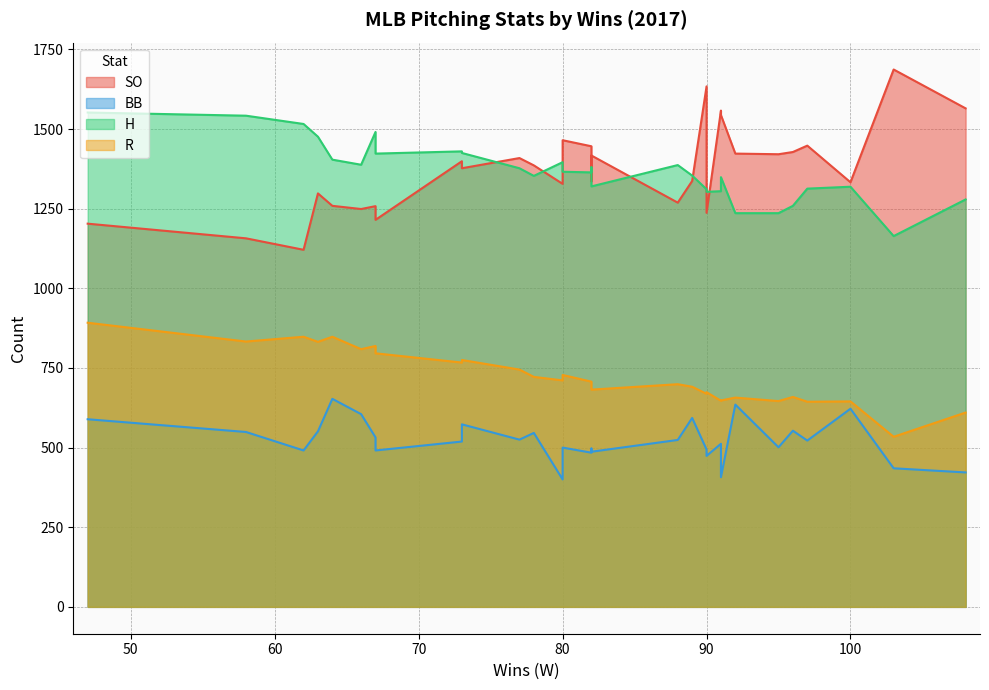

At which category is the sum across all series the highest?

47